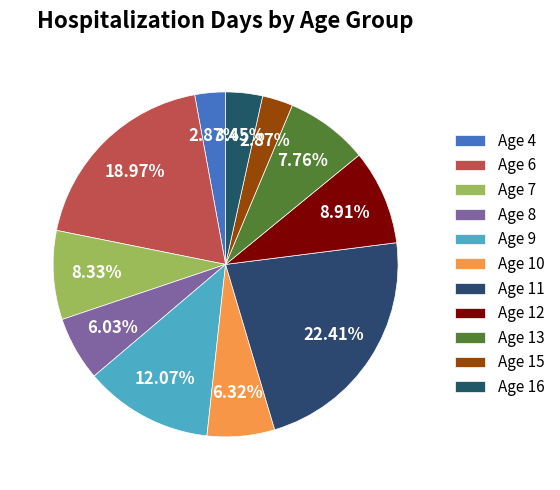

Count the number of slices in the pie.

11